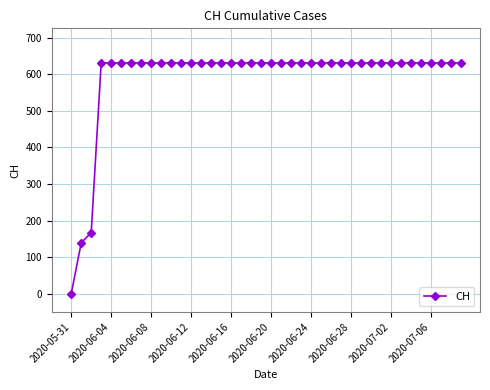

How many values are below 631?

3